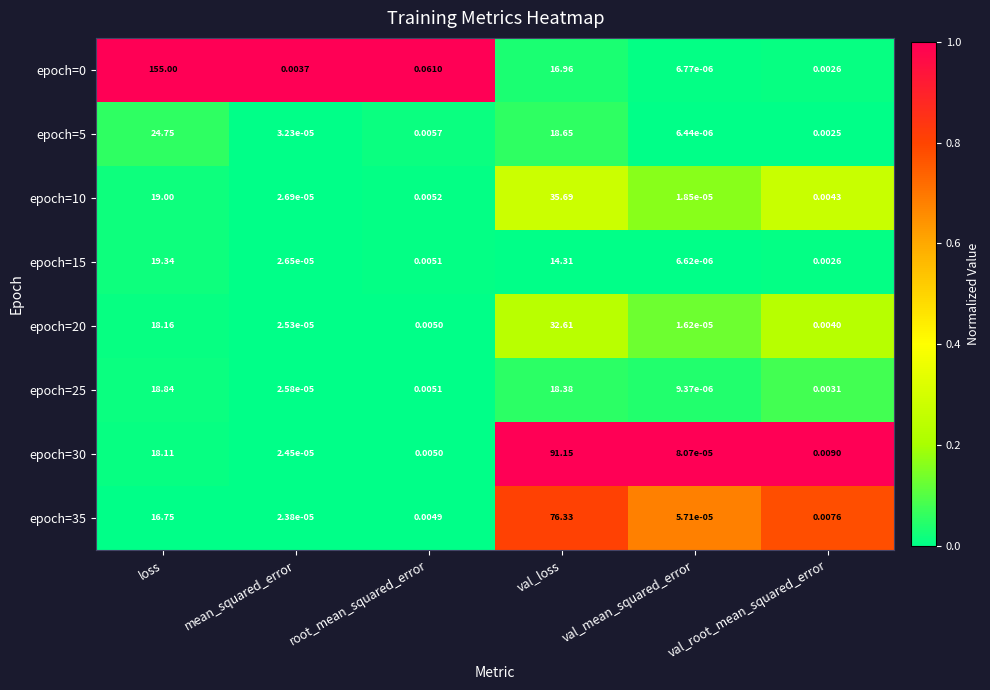

Is the value of epoch=5 at root_mean_squared_error greater than the value of epoch=25 at val_mean_squared_error?

Yes